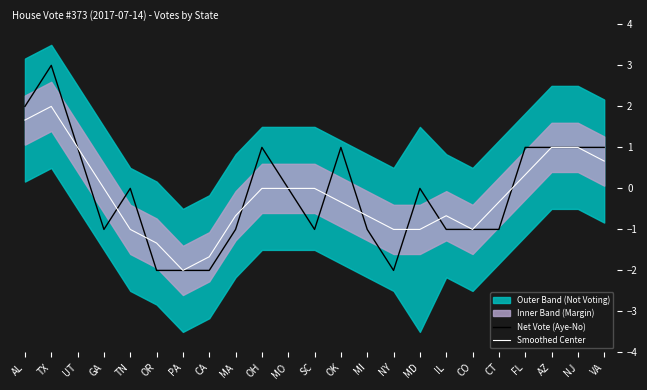

Reading left to right, list all the values displayed in this chart.

Net Vote (Aye-No): 2.0	3.0	1.0	-1.0	0.0	-2.0	-2.0	-2.0	-1.0	1.0	0.0	-1.0	1.0	-1.0	-2.0	0.0	-1.0	-1.0	-1.0	1.0	1.0	1.0	1.0
Smoothed Center: 1.7	2.0	1.0	0.0	-1.0	-1.3	-2.0	-1.7	-0.7	0.0	0.0	0.0	-0.3	-0.7	-1.0	-1.0	-0.7	-1.0	-0.3	0.3	1.0	1.0	0.7